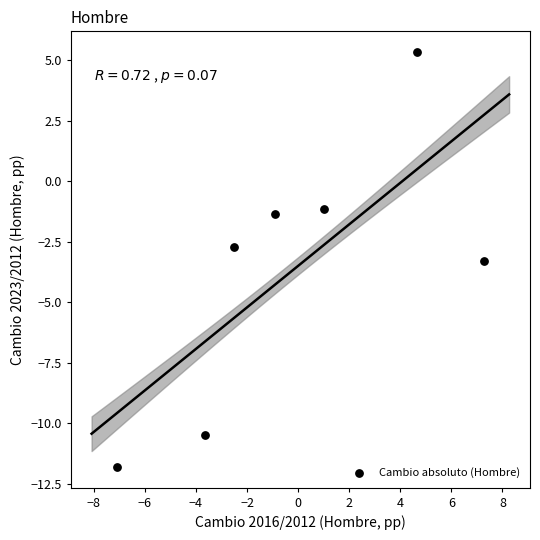

What is the range of X values (max minus min)?

14.3